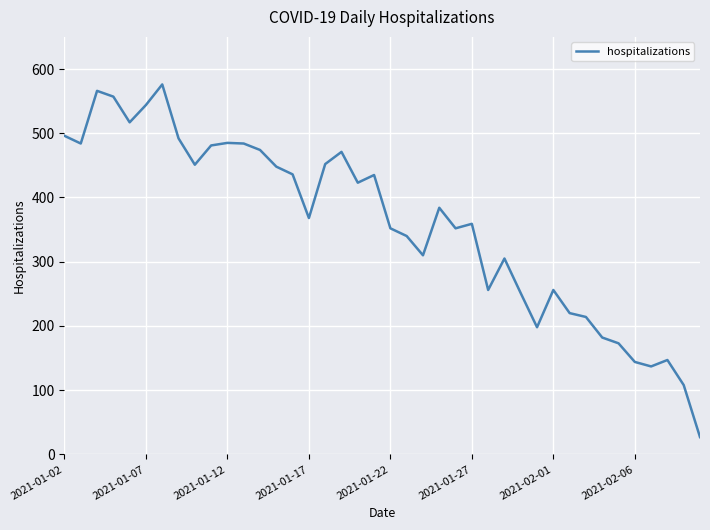

How many lines are shown in the chart?

1